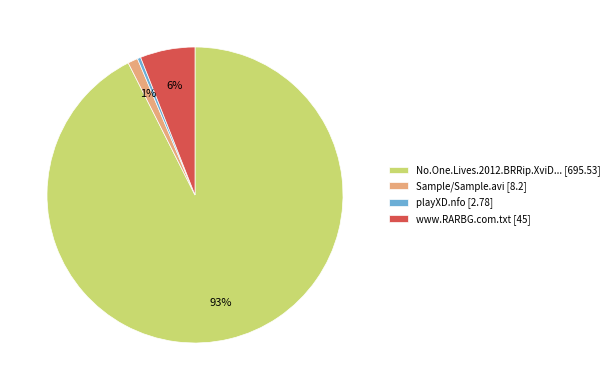

Combined, do Sample/Sample.avi [8.2] and No.One.Lives.2012.BRRip.XviD... [695.53] account for over 50%?

Yes